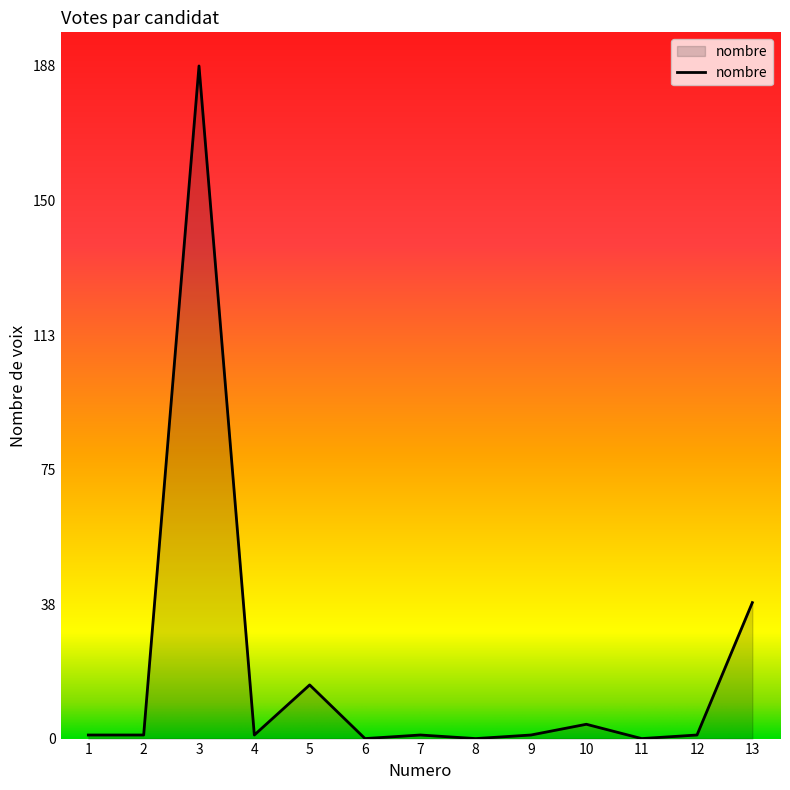

What is the change in value from 5 to 6?

-15